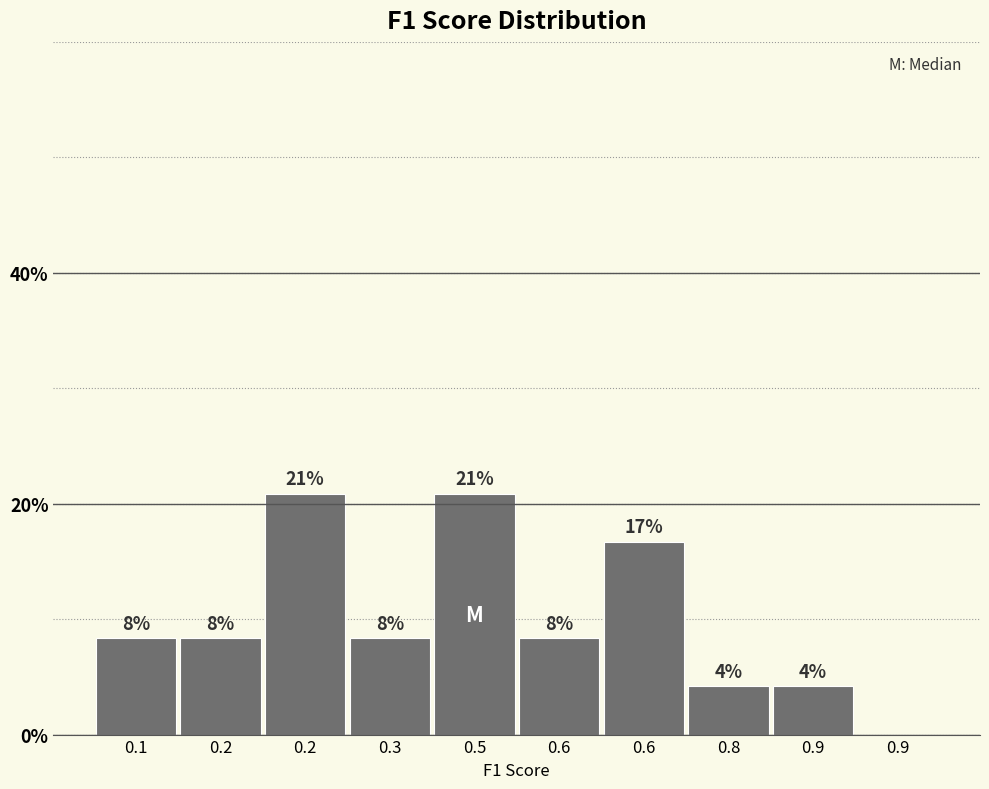

Are the bars horizontal?

No